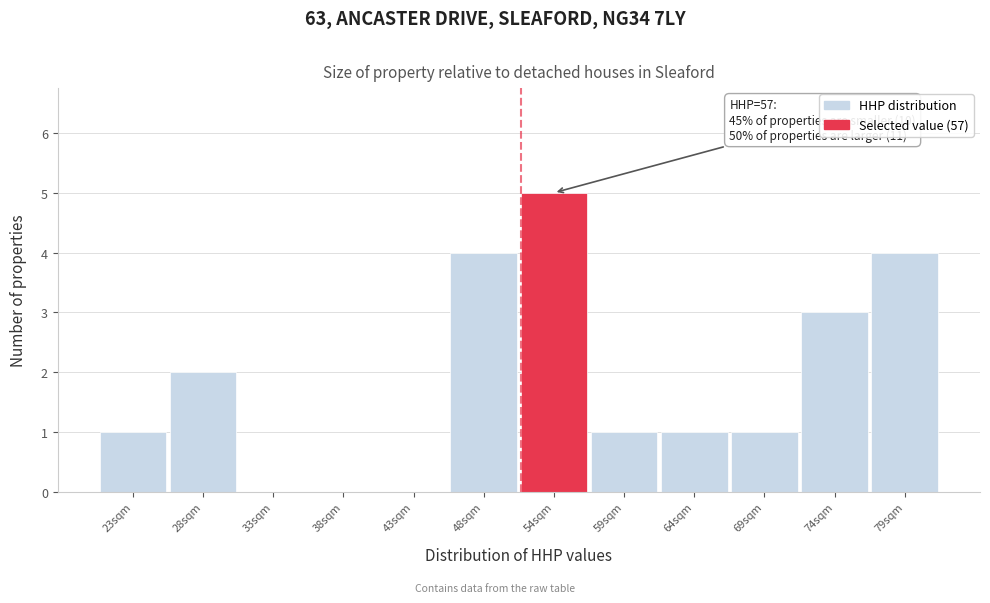

Reading right to left, extract all data points from this chart.

79sqm=4	74sqm=3	69sqm=1	64sqm=1	59sqm=1	54sqm=5	48sqm=4	43sqm=0	38sqm=0	33sqm=0	28sqm=2	23sqm=1